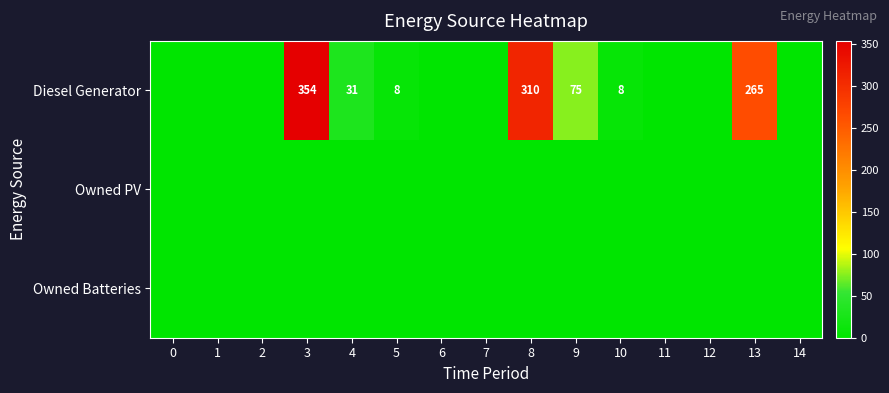

Is it true that Diesel Generator equals 8 at 10?

True